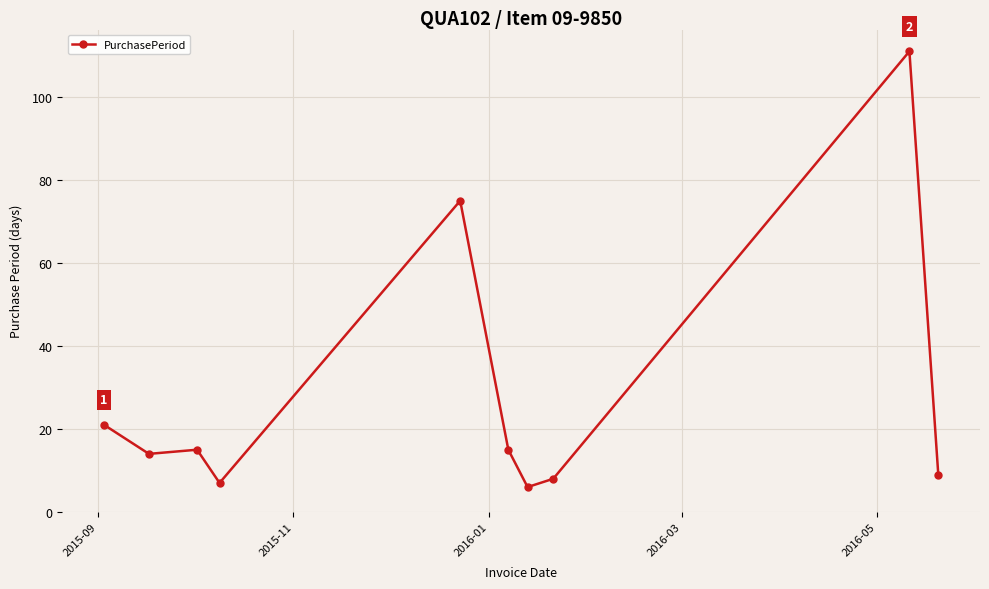

What is the average value?

28